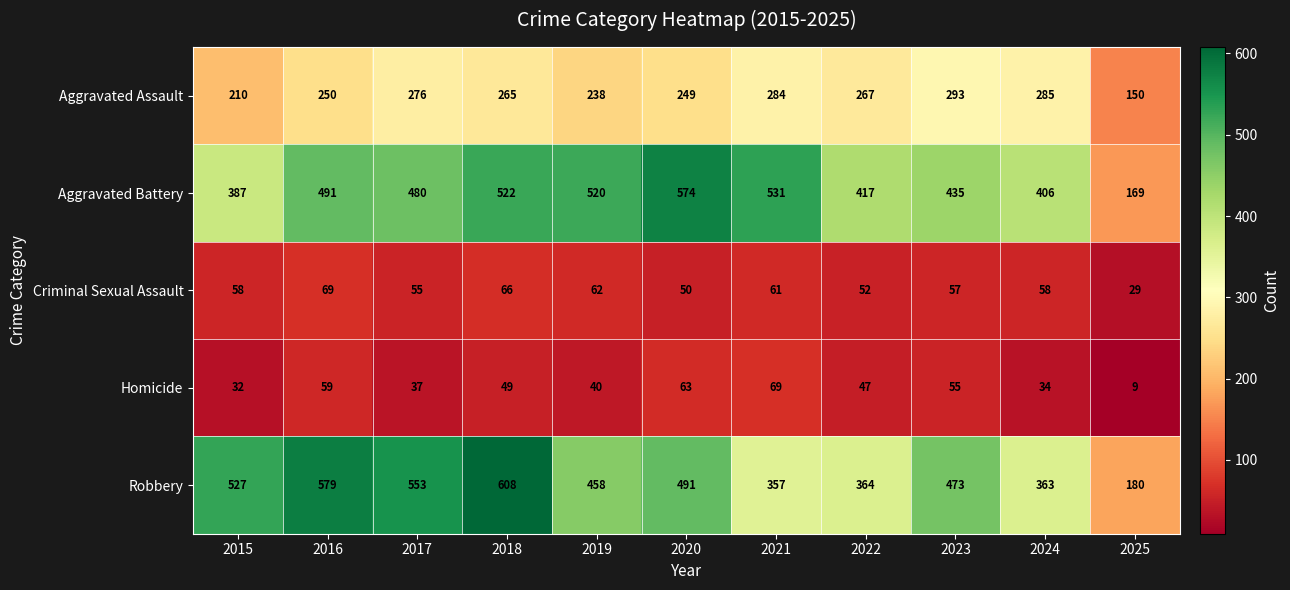

True or false: Robbery has a value of 76 at 2021.

False